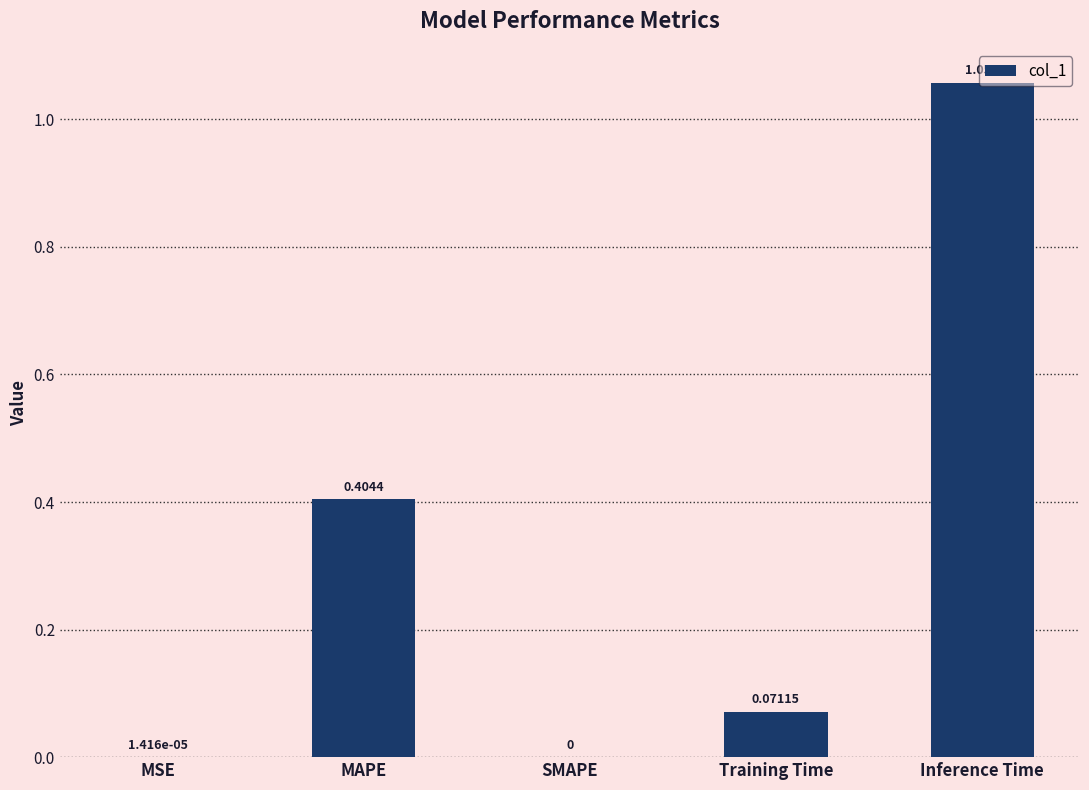

Are the bars horizontal?

No